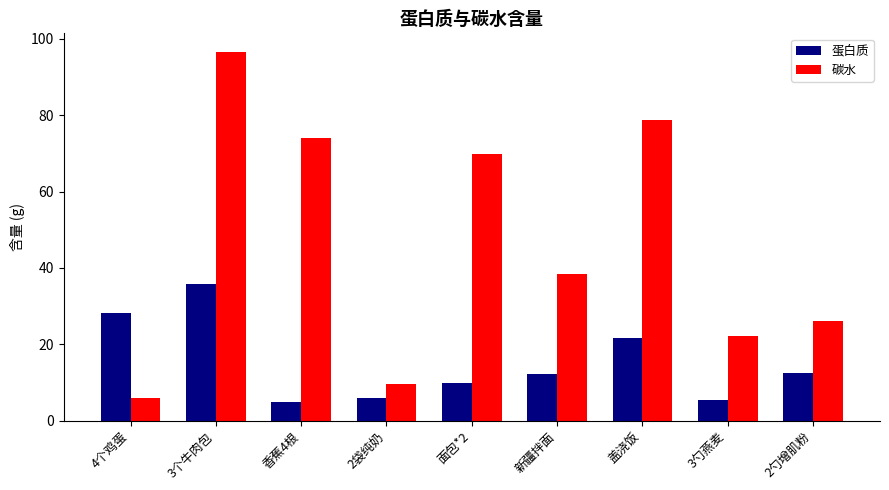

What is the highest value of the 碳水 series?

96.6